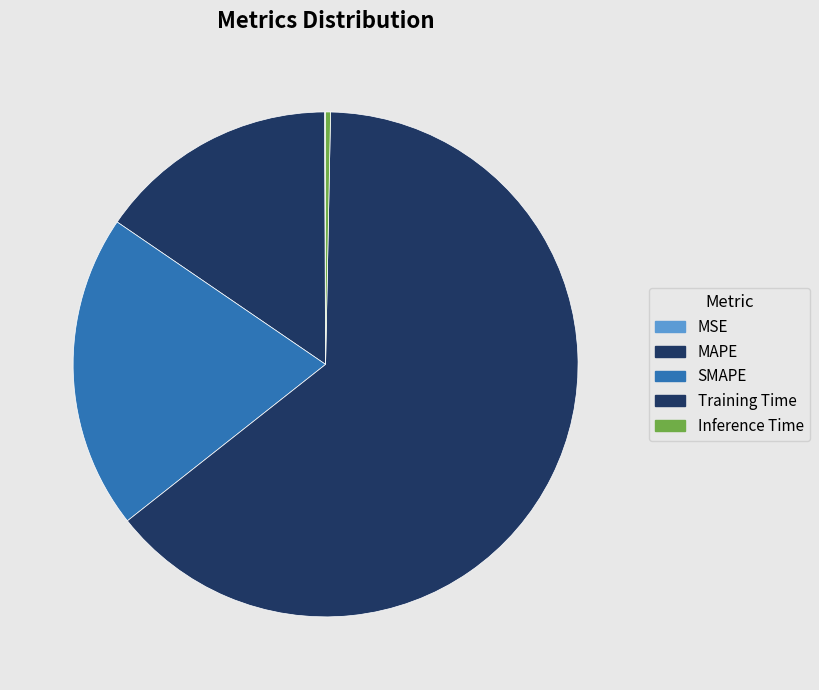

Does any single category account for the majority?

Yes